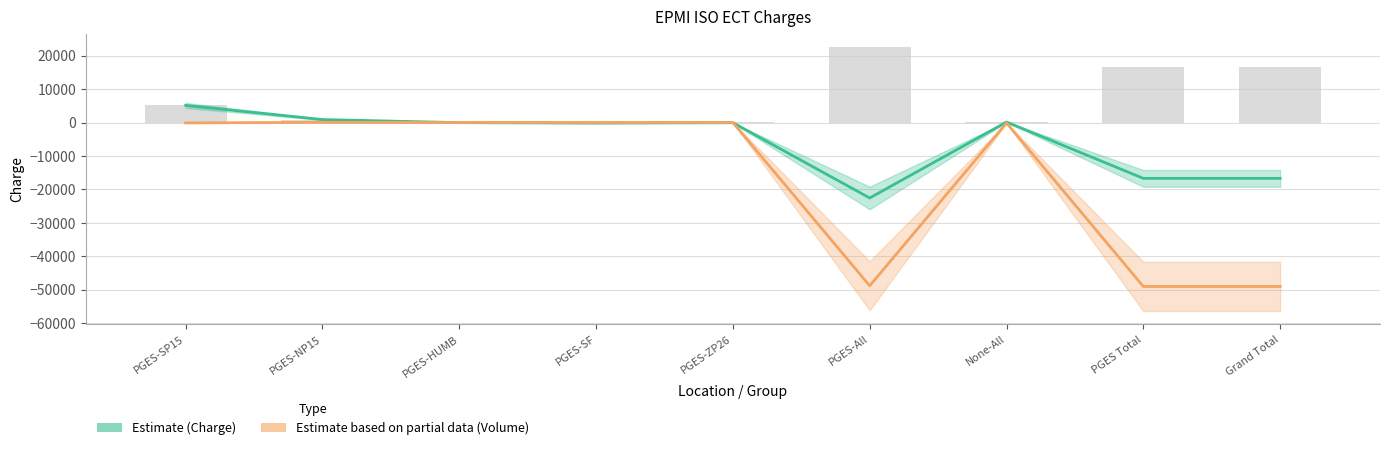

Which category has the highest value across all series?

PGES-SP15